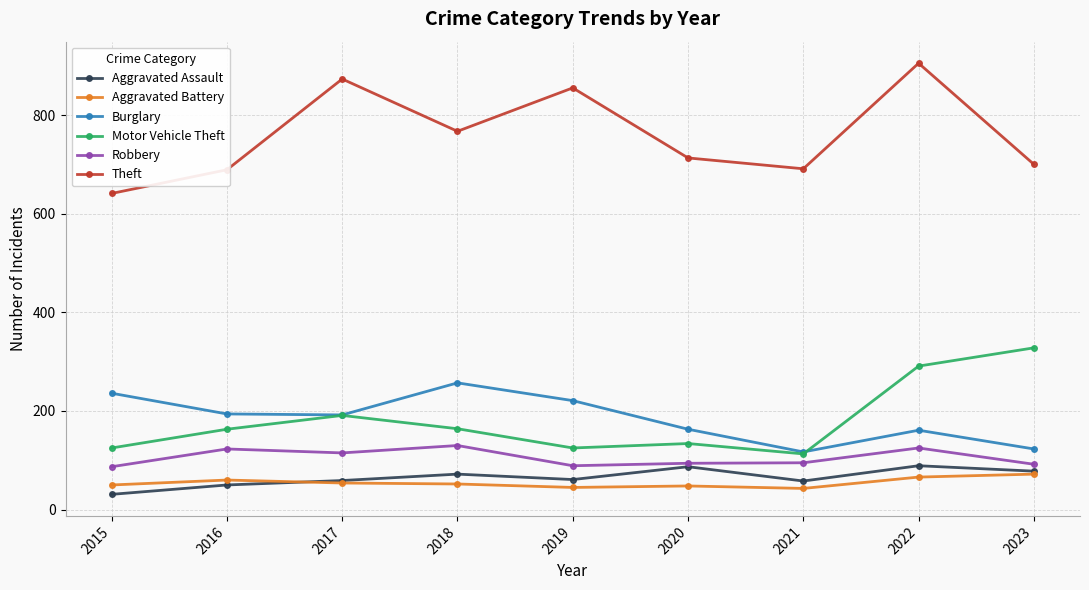

Where is the first local maximum for Theft?

2017